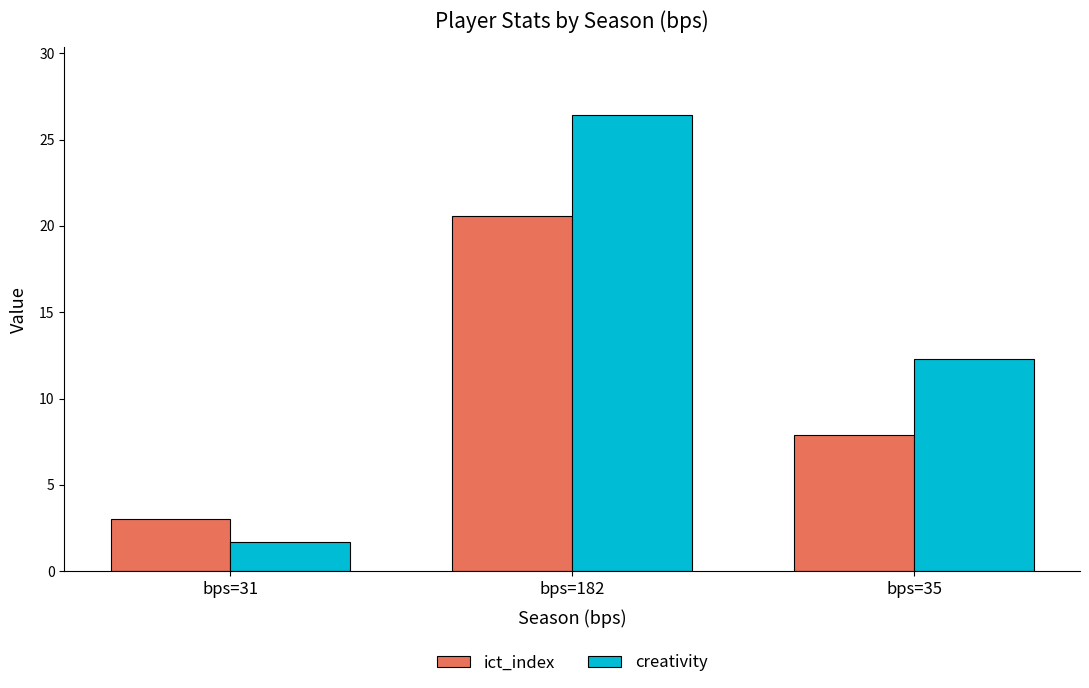

Rank the categories by ict_index value from highest to lowest.

bps=182, bps=35, bps=31